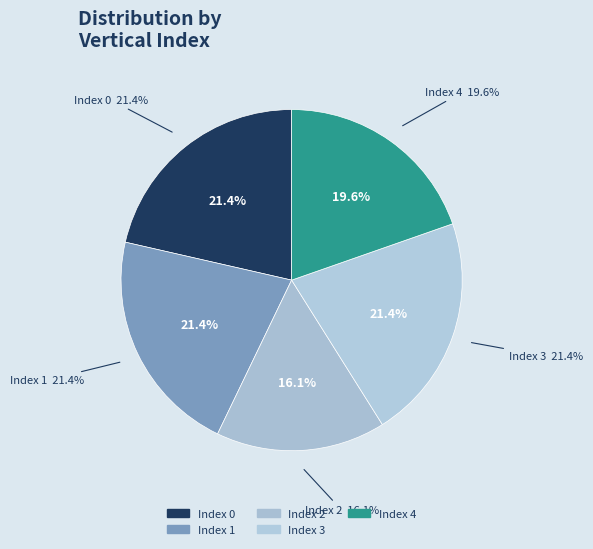

Which category has the biggest portion of the pie?

1